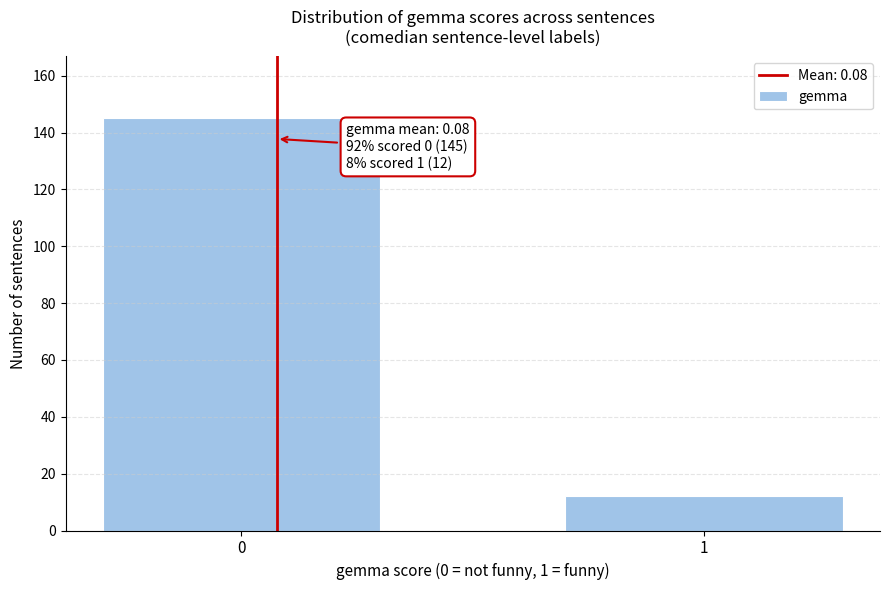

Reading right to left, extract all data points from this chart.

12	145